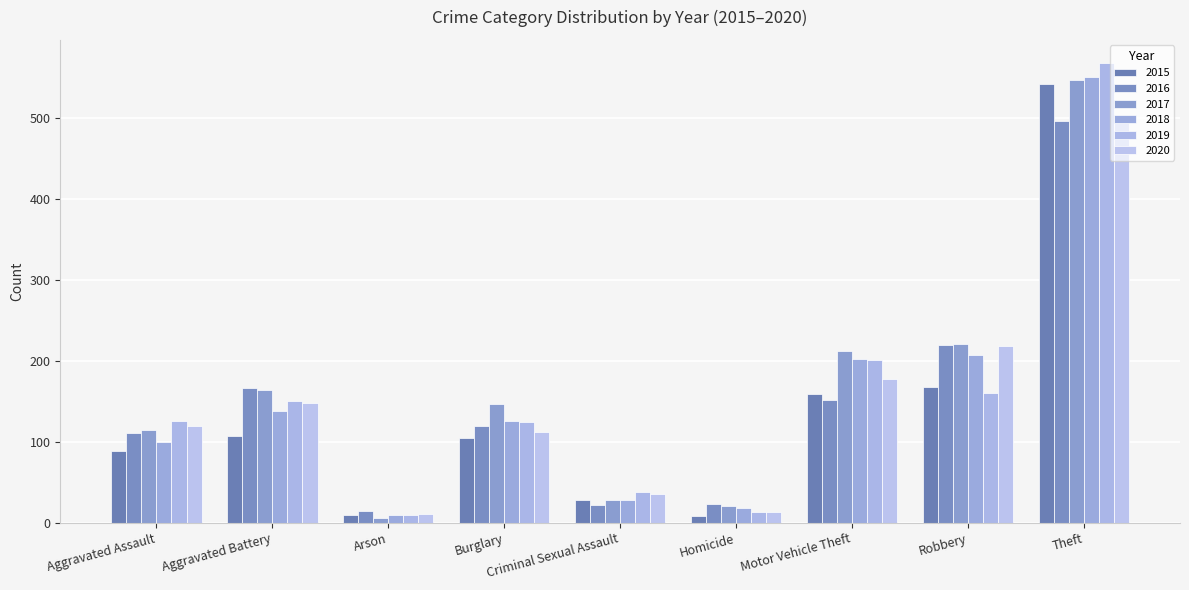

What is the value of the 2015 bar at the 3rd from the left?

10